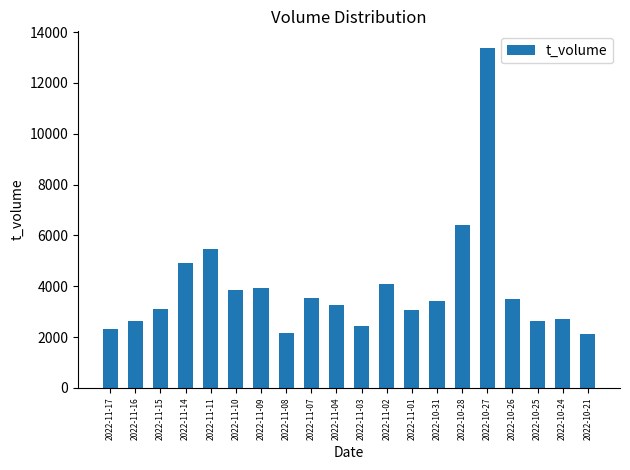

The value at 2022-10-25 is 2646. True or false?

True